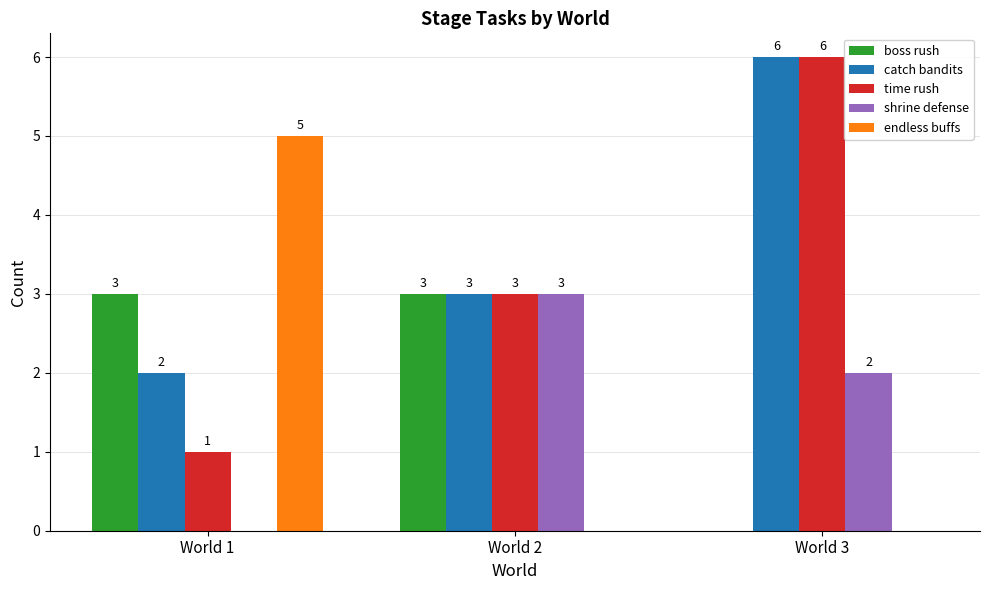

What is the total value across all series at World 2?

12